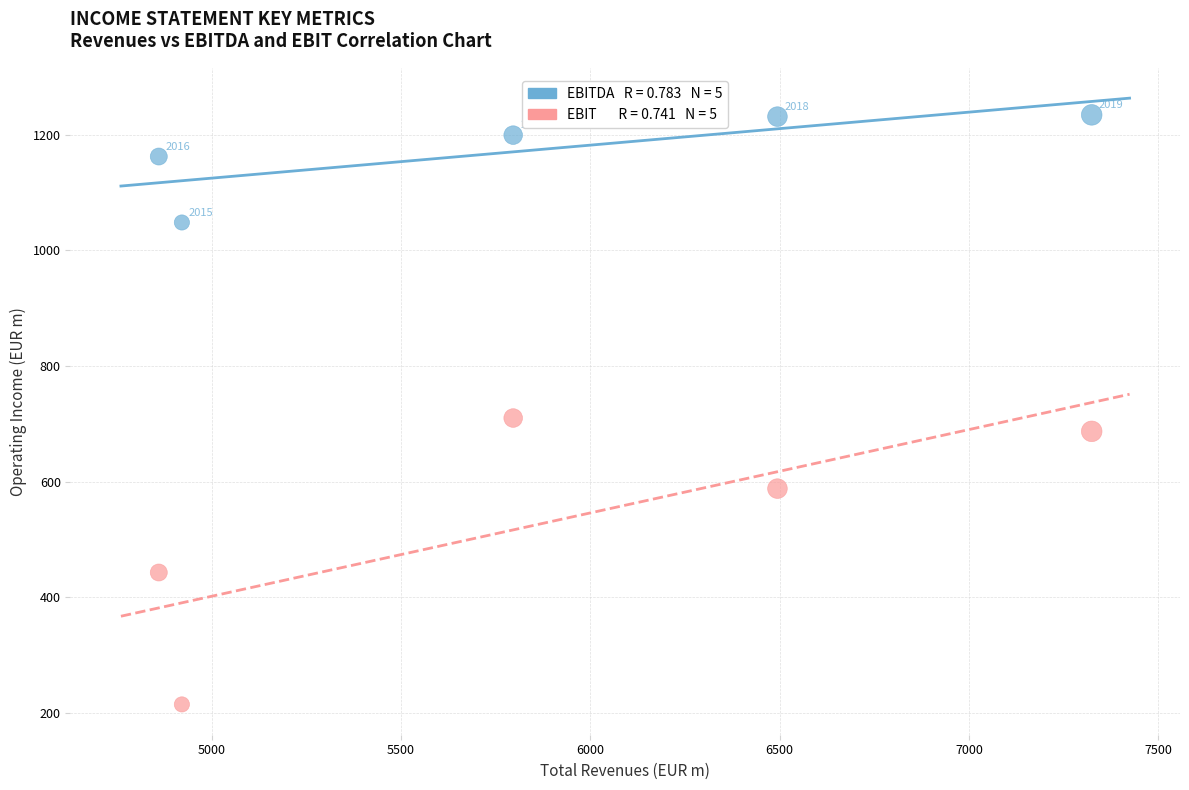

Across all data points, what is the range of Y values (max minus min)?

1019